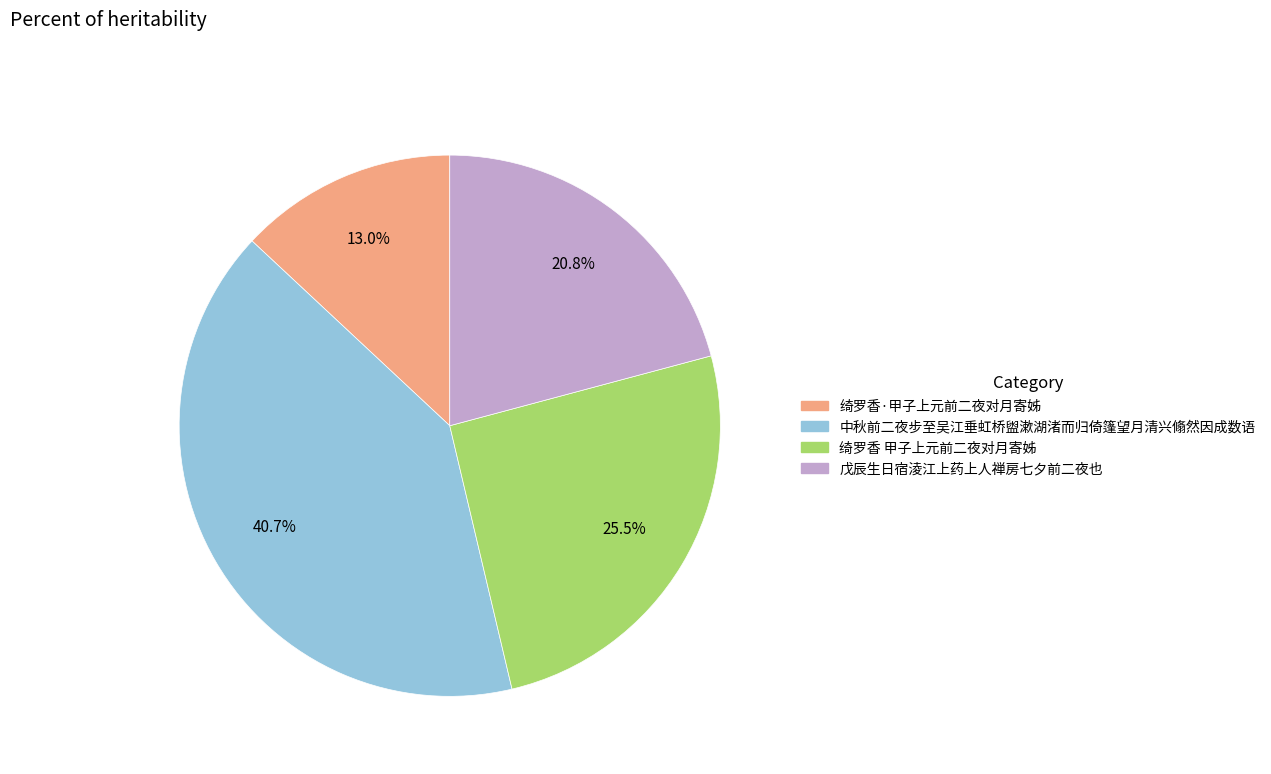

What percentage do 绮罗香 甲子上元前二夜对月寄姊 and 绮罗香·甲子上元前二夜对月寄姊 together represent?

38.5%